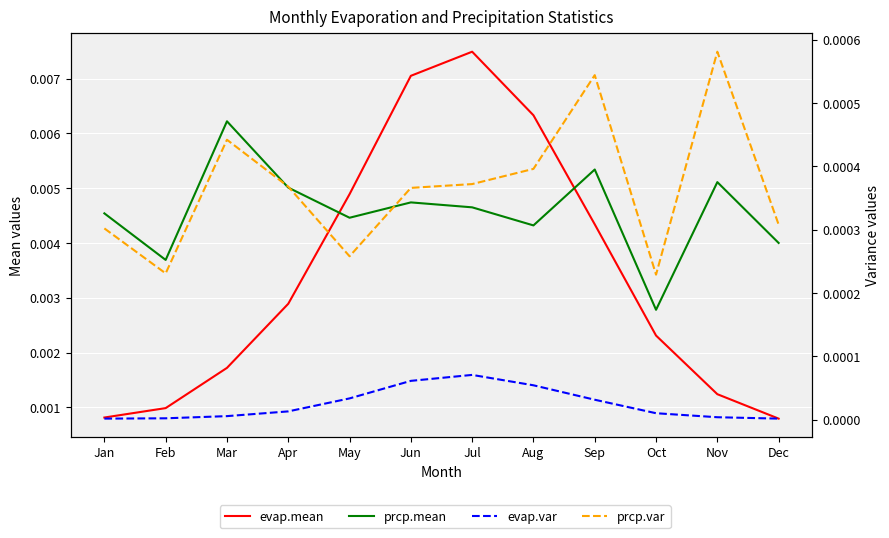

At which category is the sum across all series the highest?

Jul